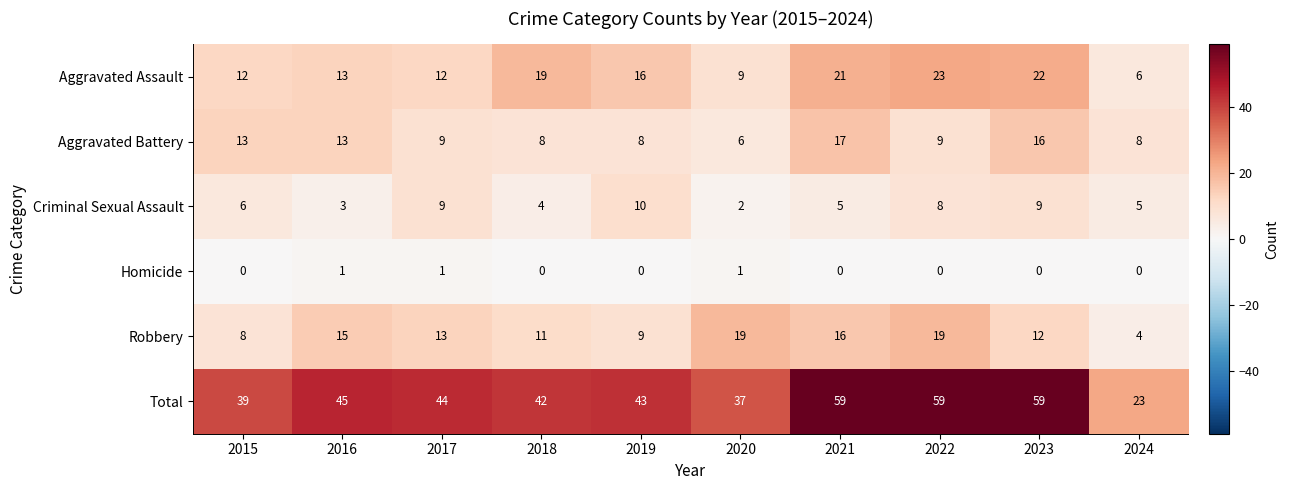

Which series has the largest range (max minus min)?

Total